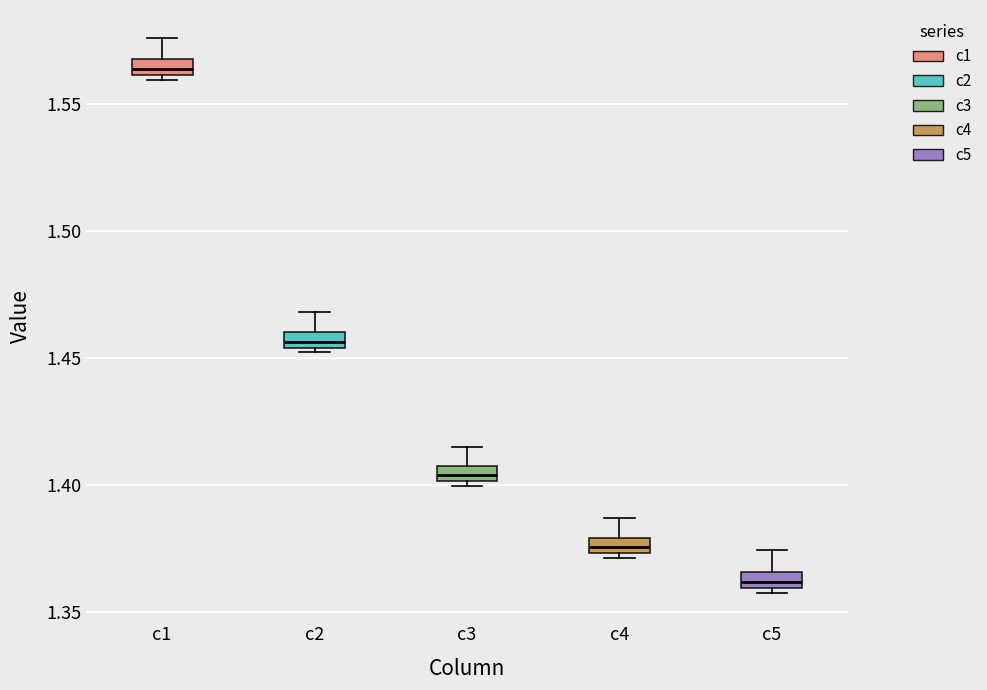

Where is the lower edge of the box for c2 on the y-axis? The values are not printed on the chart, so give them approximately, as read against the axis.

1.455